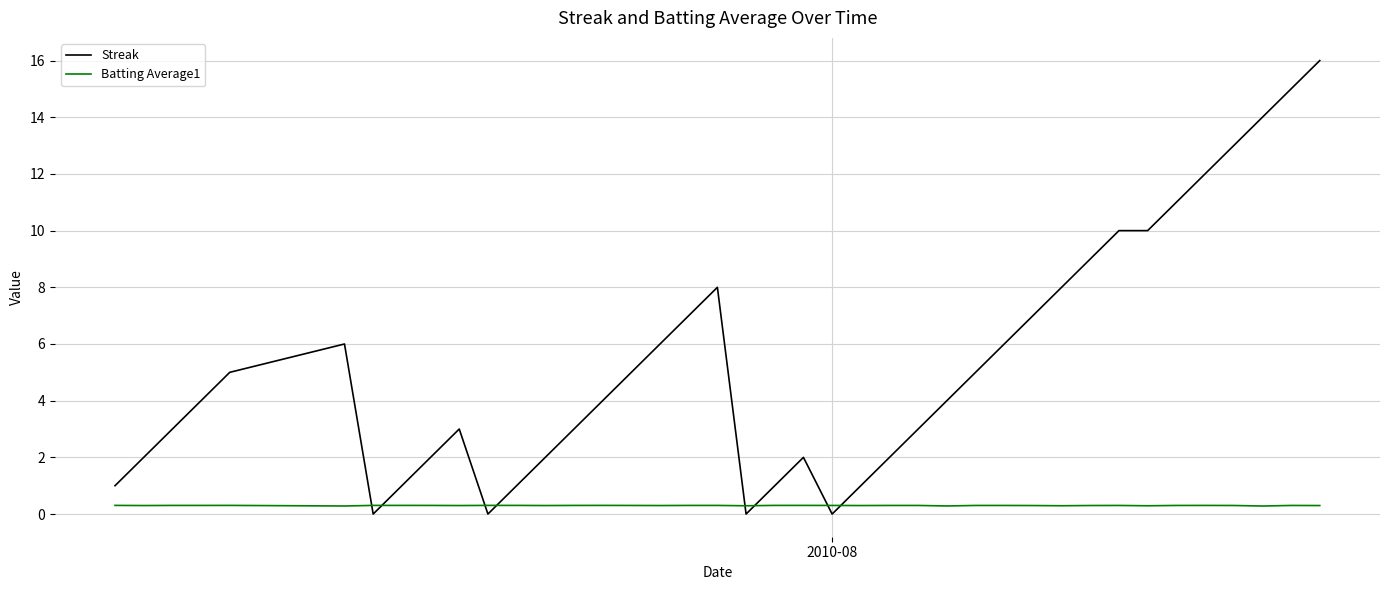

Which series has the widest spread of values?

Streak